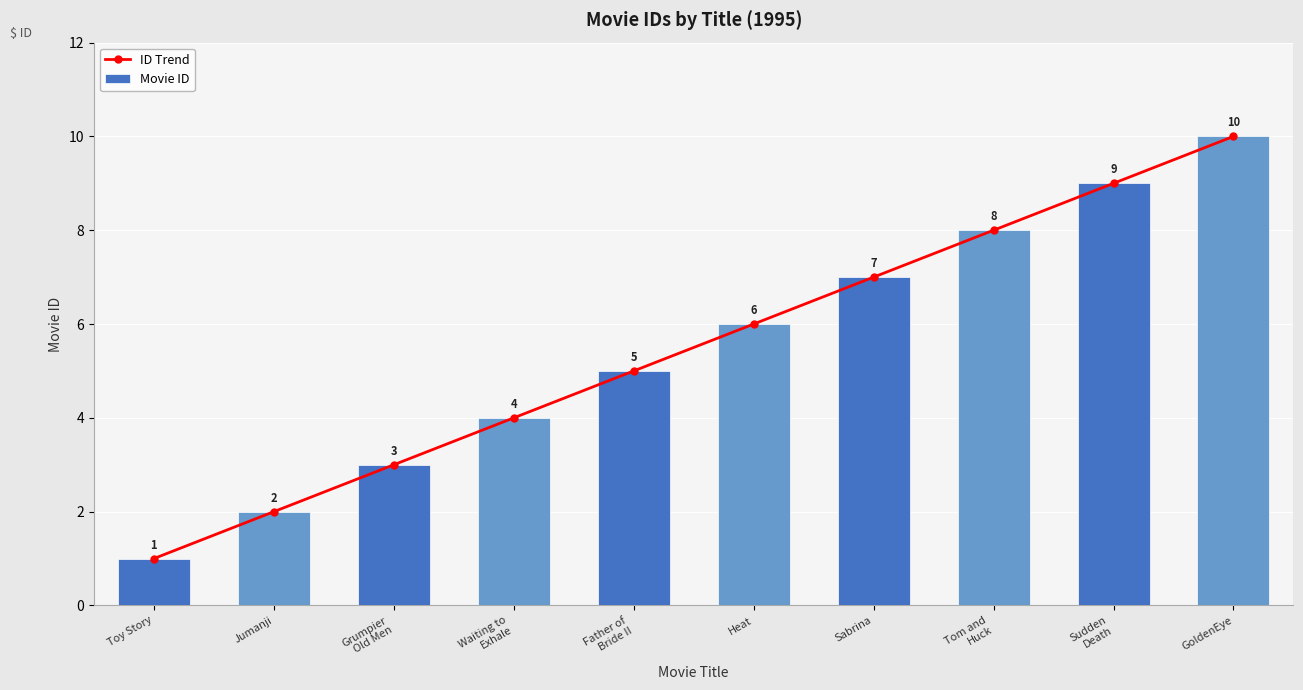

Which series changed the most between Sabrina and GoldenEye?

ID Trend